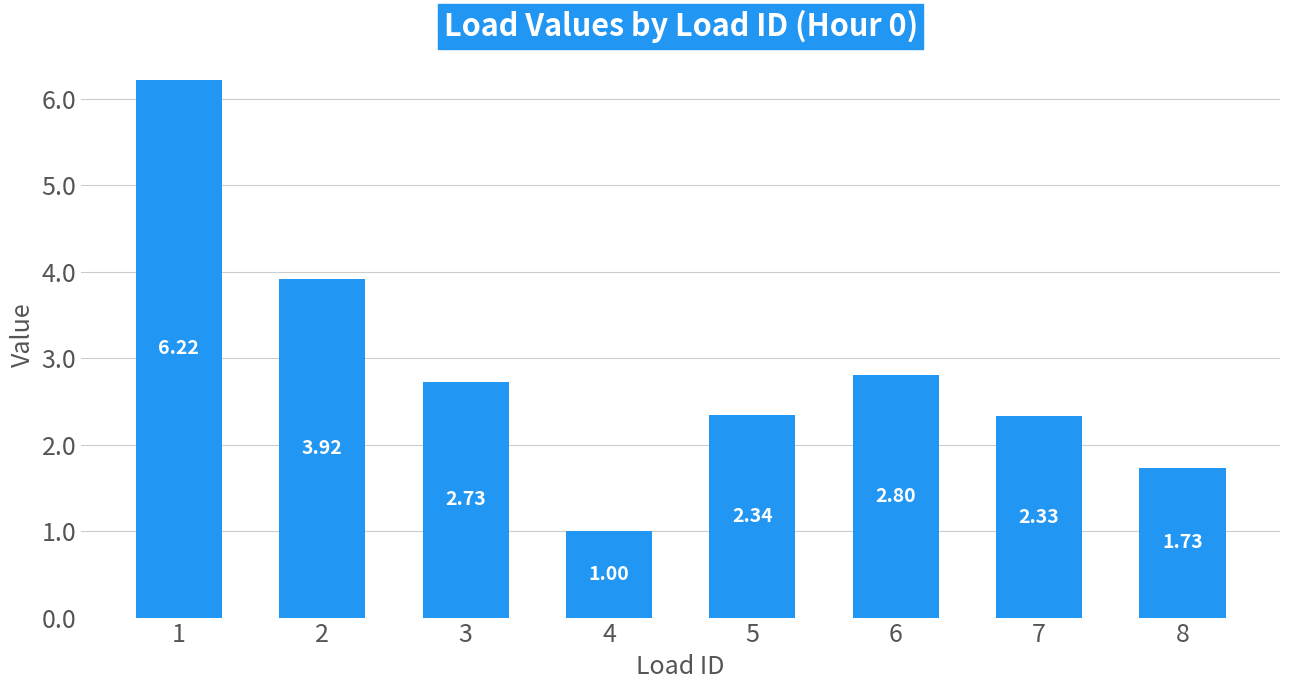

At which label does the data first exceed 2?

1